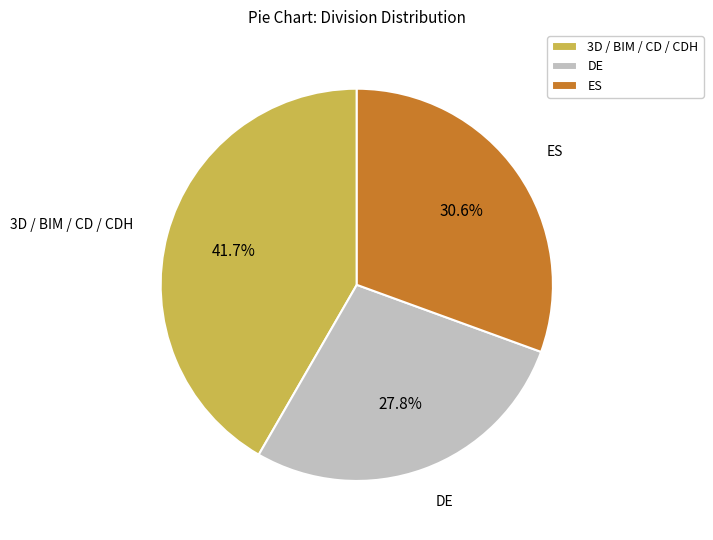

What is the smallest slice in the pie chart?

DE